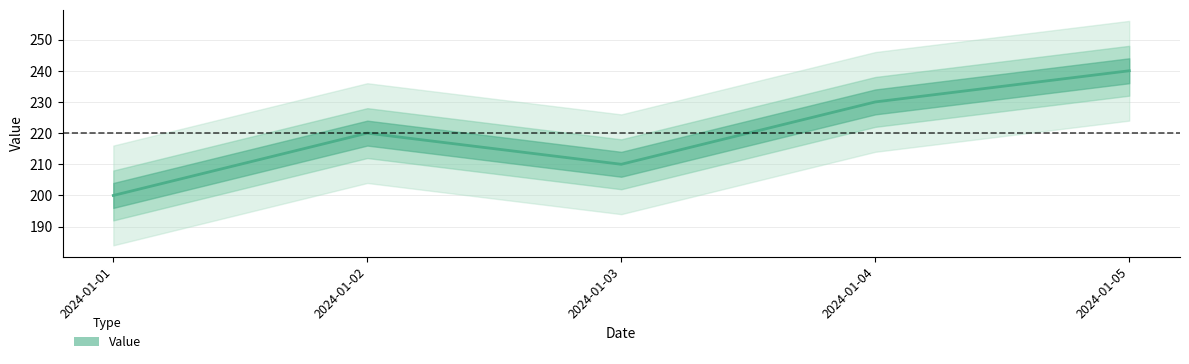

What is the smallest value displayed?

200